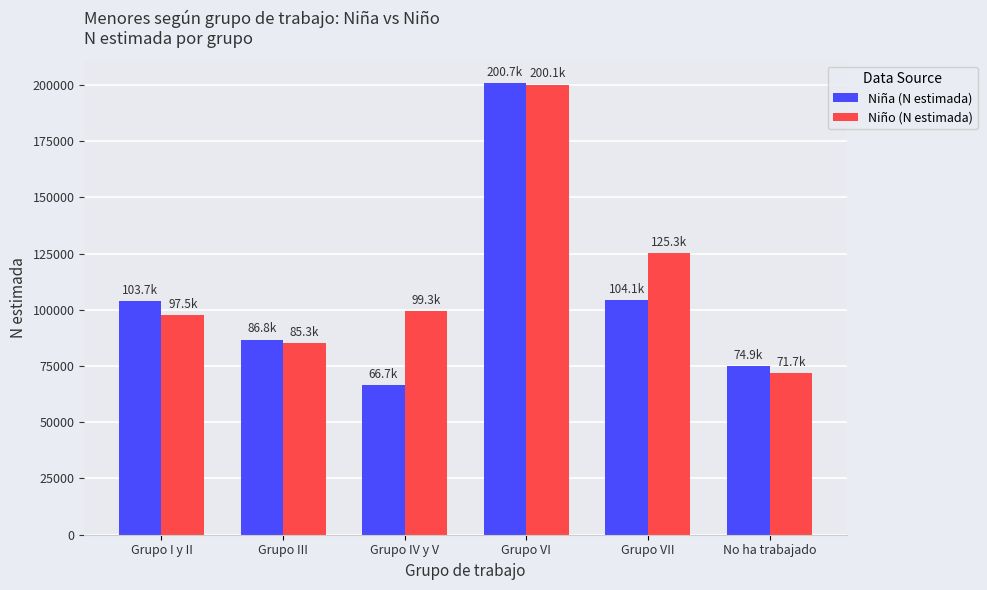

How many bars are there in each group?

2